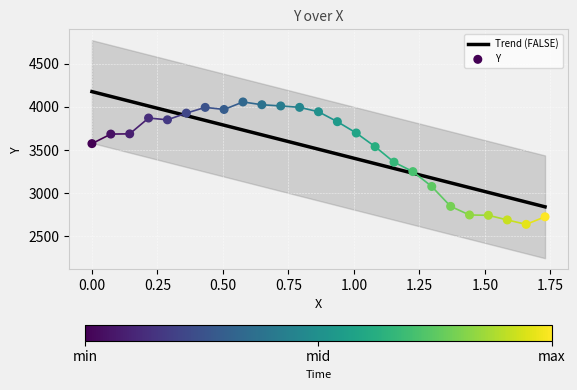

Which series contains the highest Y value?

Trend (FALSE)